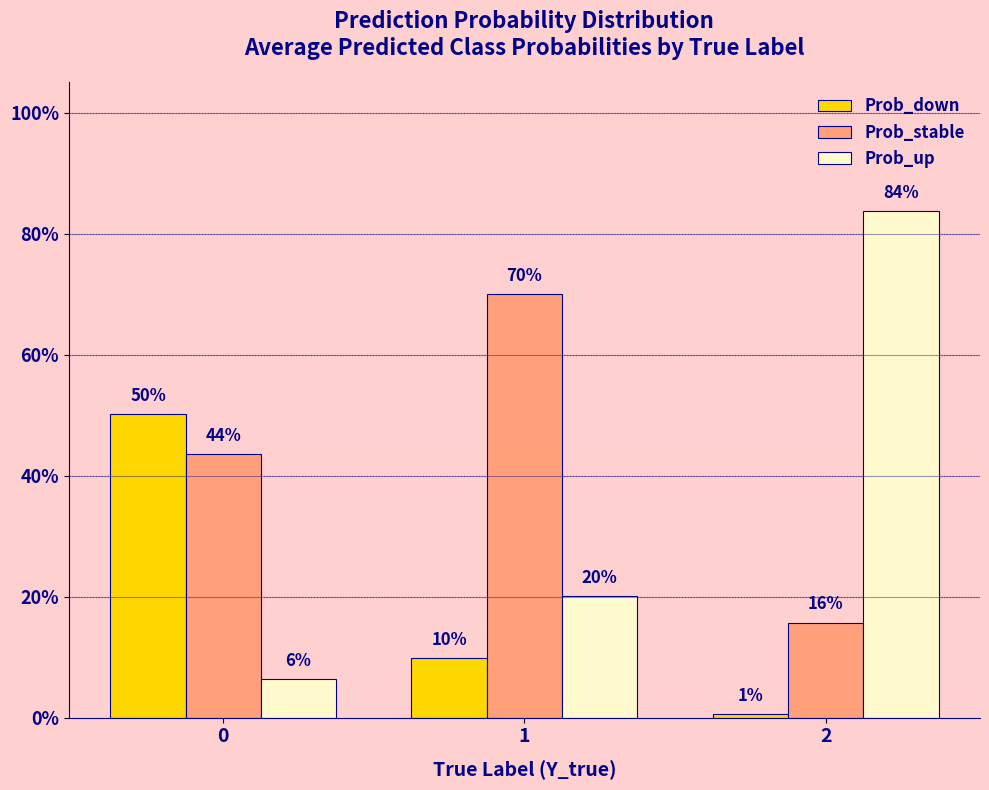

Which category has the highest value in the Prob_up series?

2